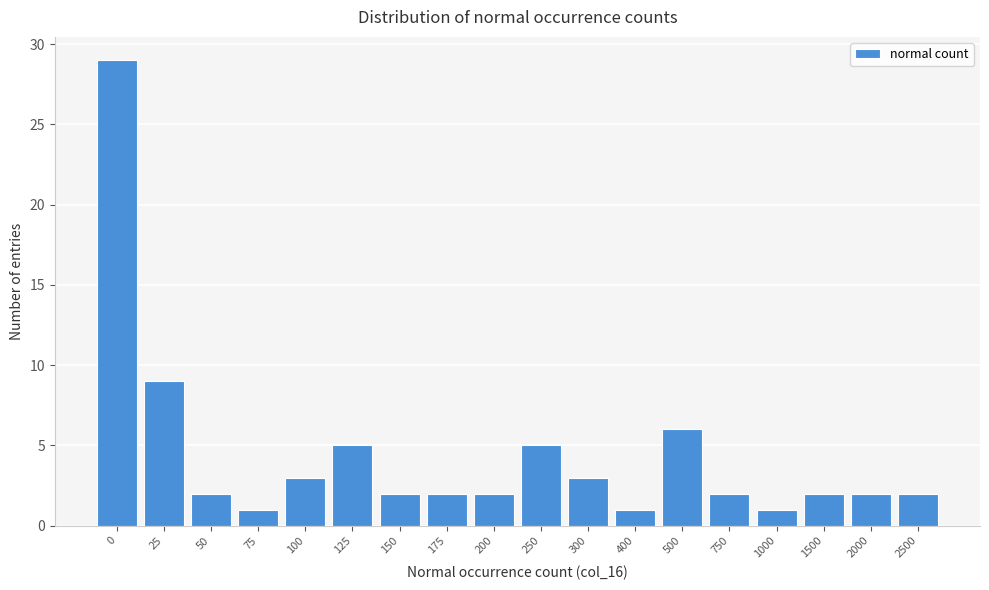

Reading left to right, what are all the values shown in this chart?

0=29	25=9	50=2	75=1	100=3	125=5	150=2	175=2	200=2	250=5	300=3	400=1	500=6	750=2	1000=1	1500=2	2000=2	2500=2